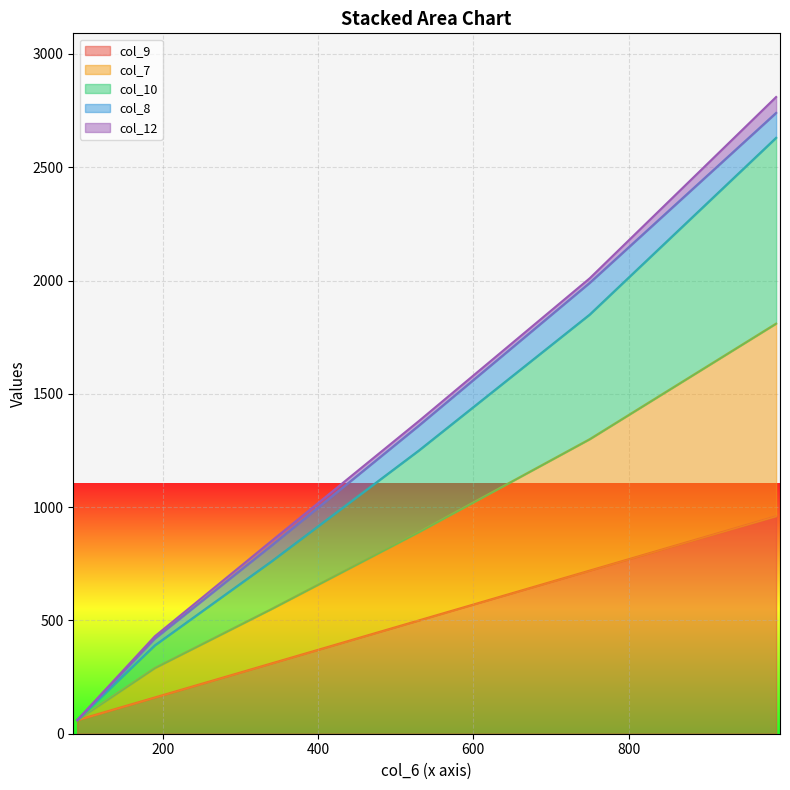

True or false: col_9 has more than 1 points higher than both neighbors.

False